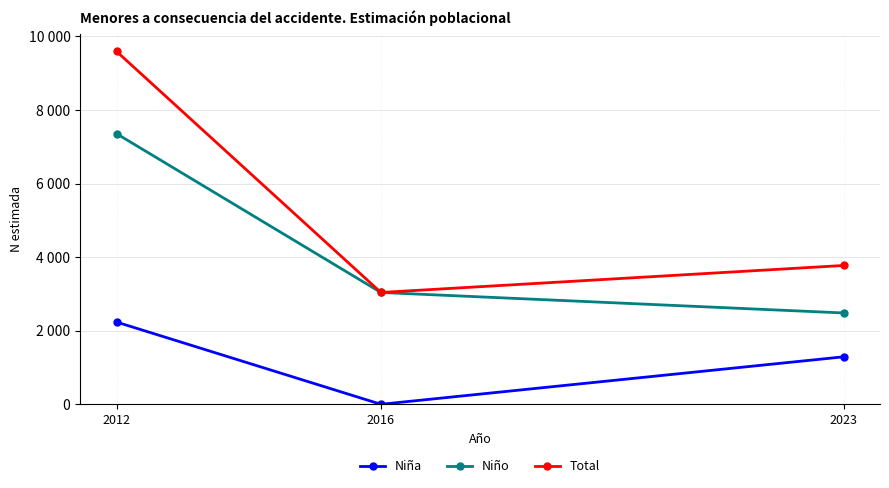

What are all the series names shown in the legend?

Niña, Niño, Total